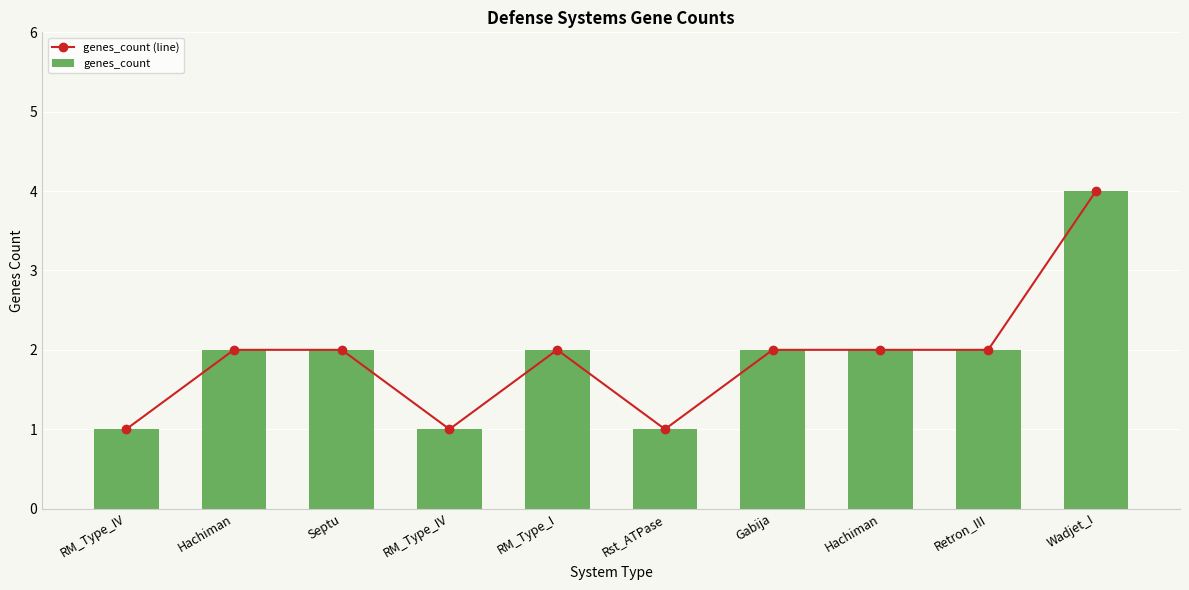

What is the minimum value shown in the chart?

1